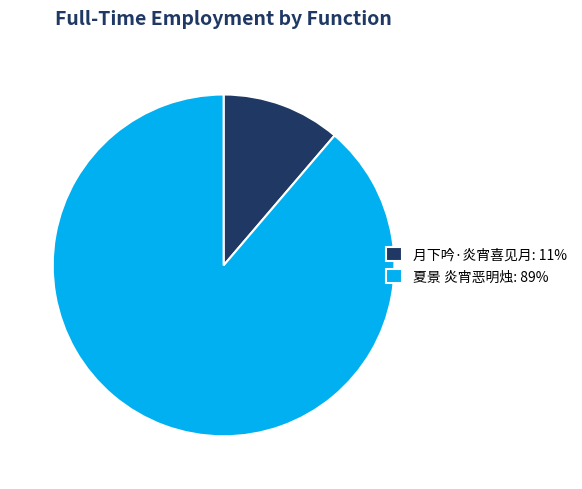

True or false: 月下吟·炎宵喜见月 accounts for 11% of the total.

True